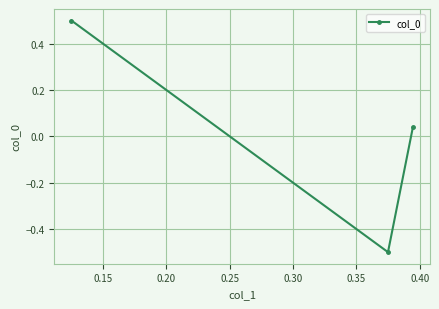

What is the greatest value displayed?

0.5